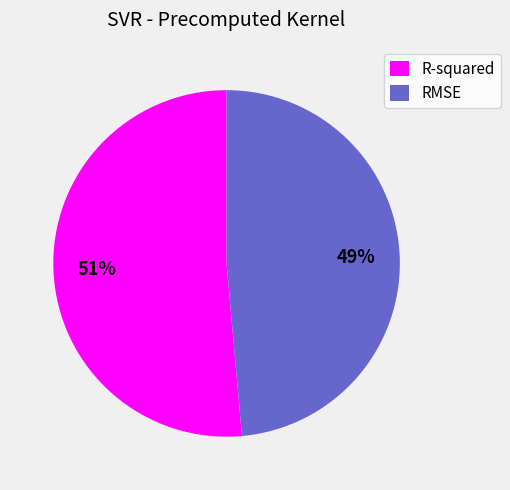

Rank the categories by value from highest to lowest.

R-squared, RMSE